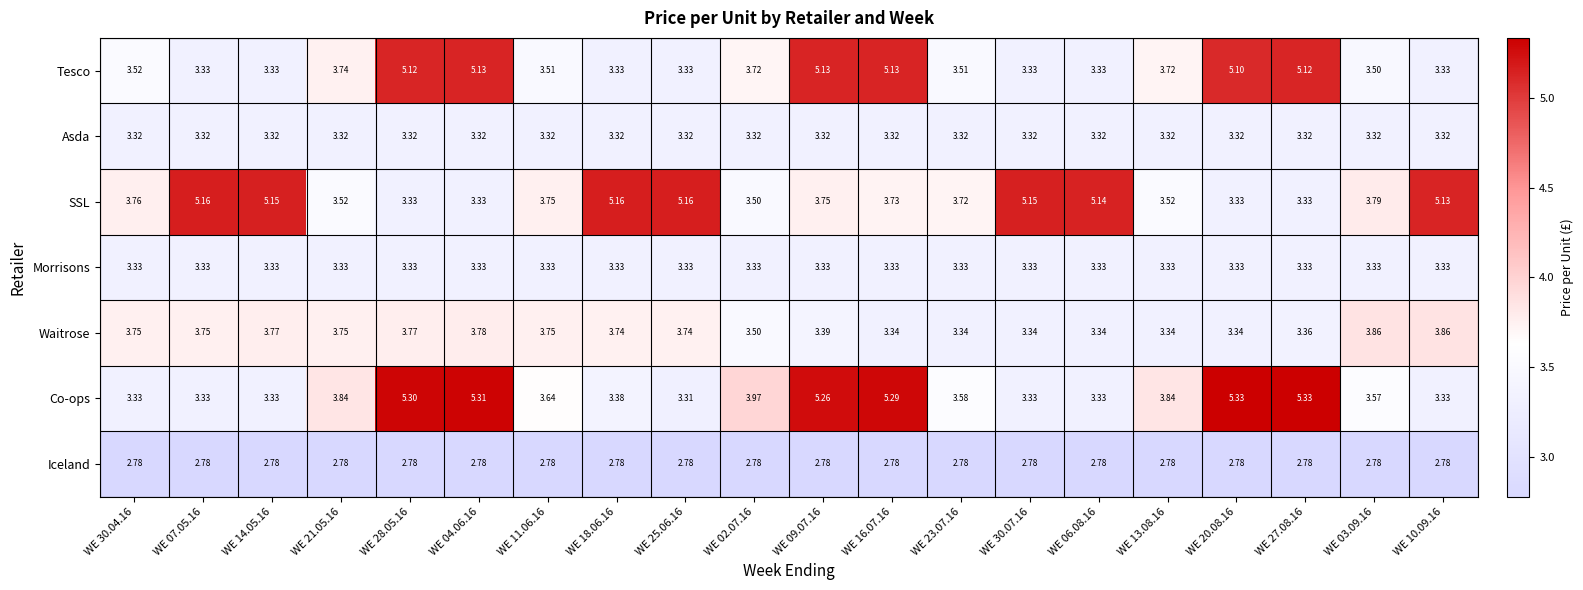

Which series has the largest total across all categories?

SSL